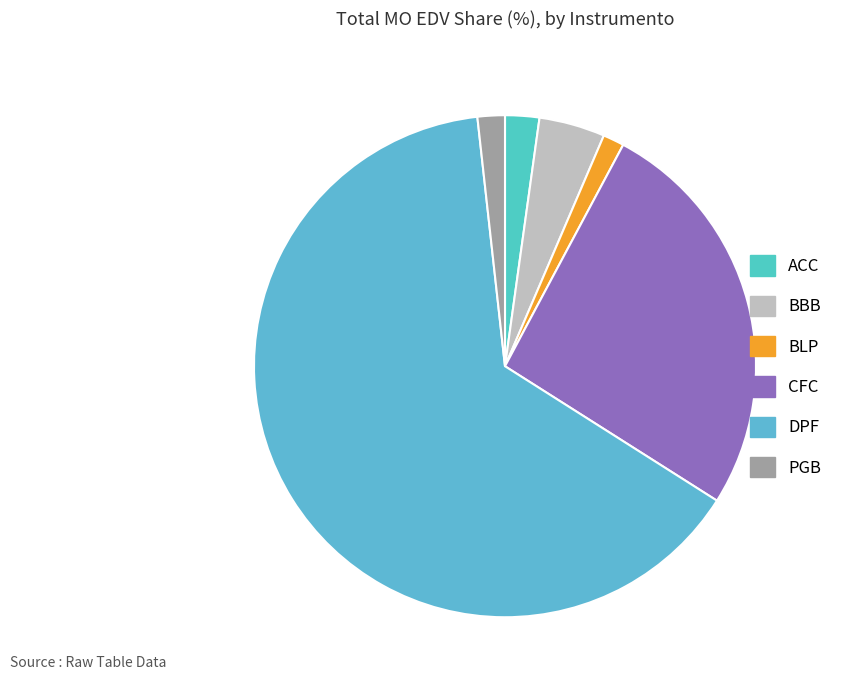

Count the number of slices in the pie.

6